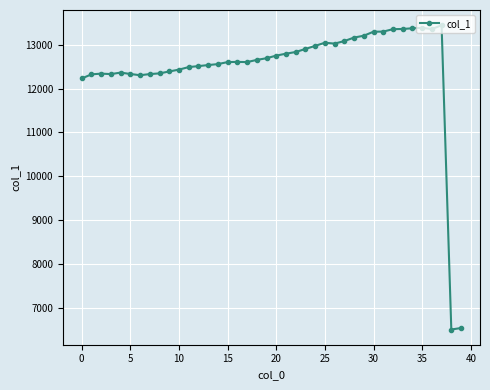

What is the value of the 16th point from the left?

12605